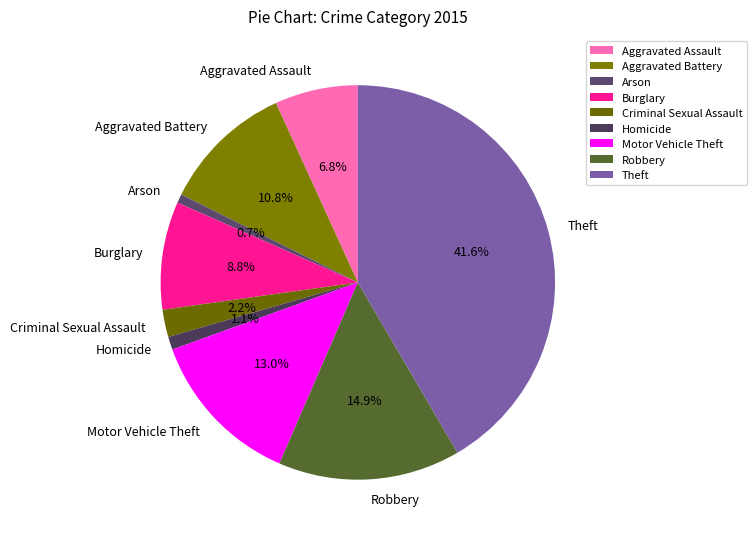

How many slices are in this pie chart?

9